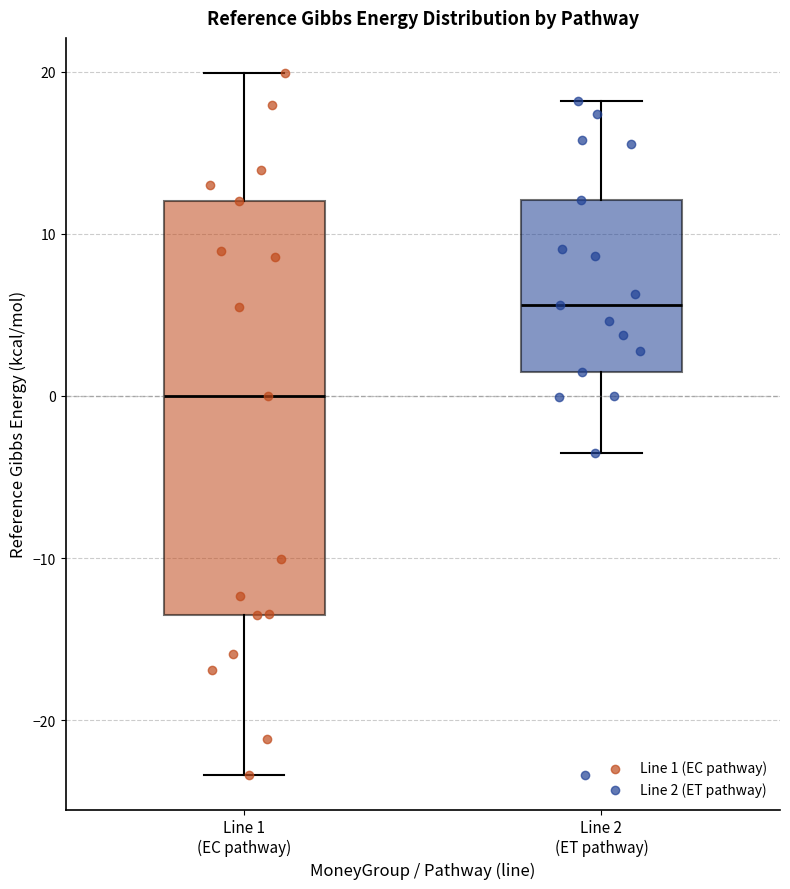

Where does the median line of the box for Line 2 (ET pathway) sit on the y-axis? The values are not printed on the chart, so give them approximately, as read against the axis.

6